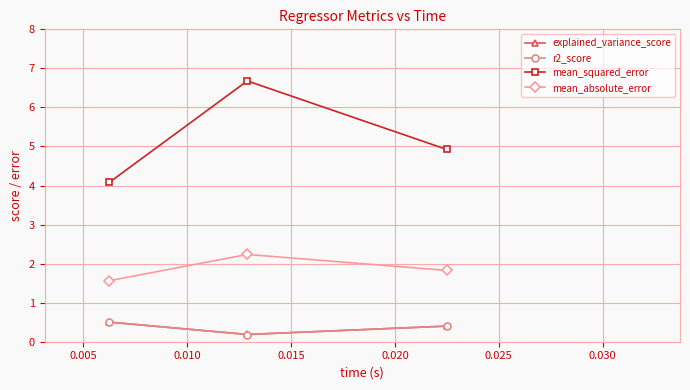

What is the maximum value shown in the chart?

6.7